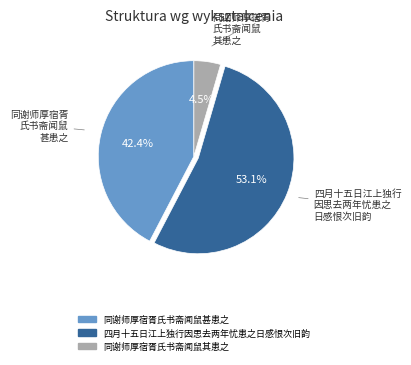

Between 同谢师厚宿胥氏书斋闻鼠甚患之 and 同谢师厚宿胥氏书斋闻鼠其患之, which is larger?

同谢师厚宿胥氏书斋闻鼠甚患之